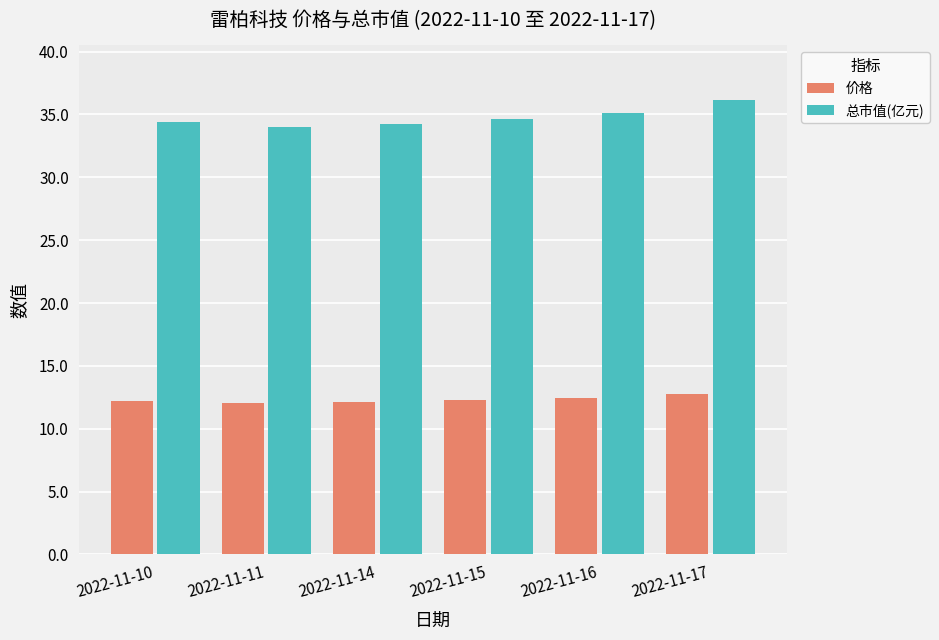

True or false: 价格 has a value of 12.4 at 2022-11-16.

True